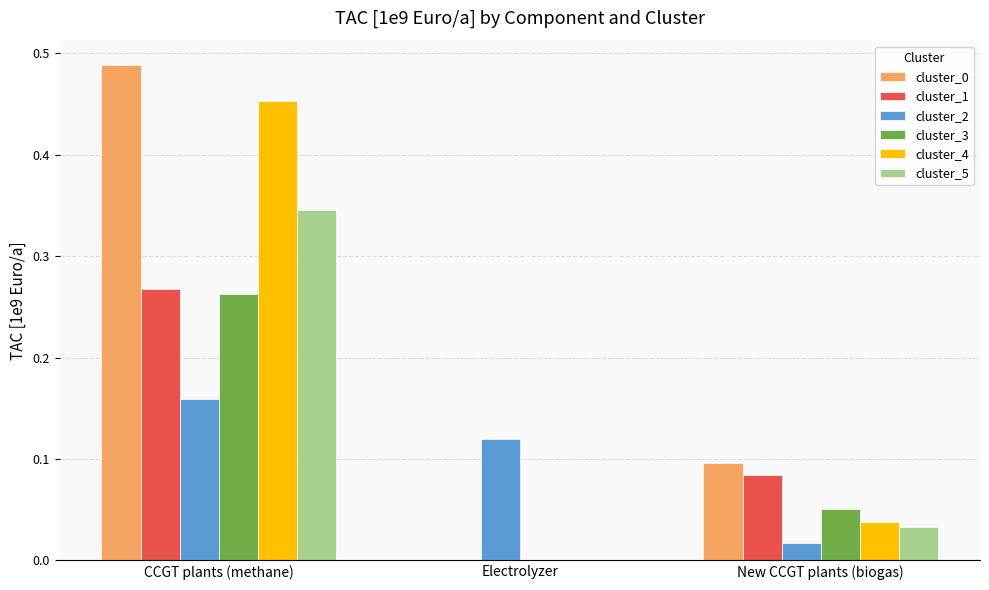

Is the value of cluster_0 at CCGT plants (methane) greater than the value of cluster_3 at New CCGT plants (biogas)?

Yes